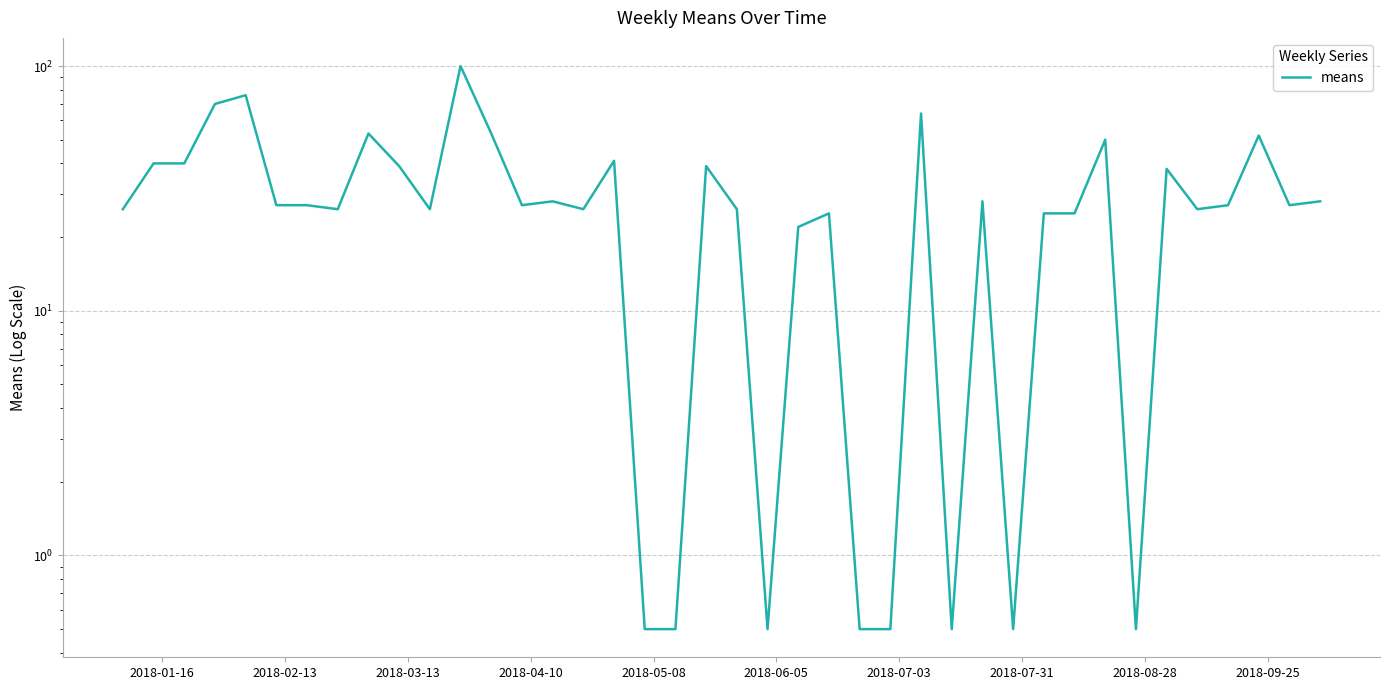

How many lines are shown in the chart?

1